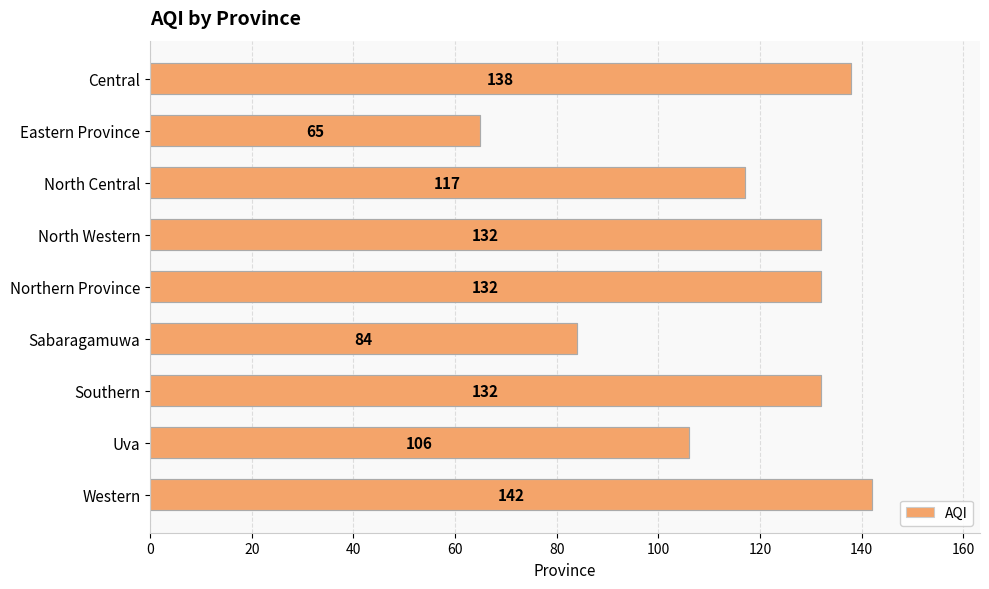

Which has a higher value, Central or North Central?

Central